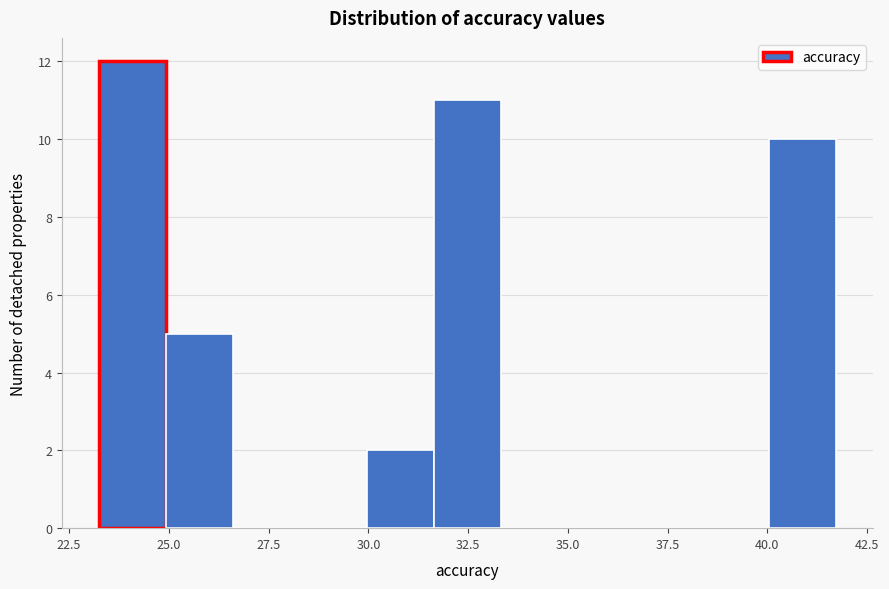

Read against the x-axis, roughly where is the centre of the tallest bar?

24.0